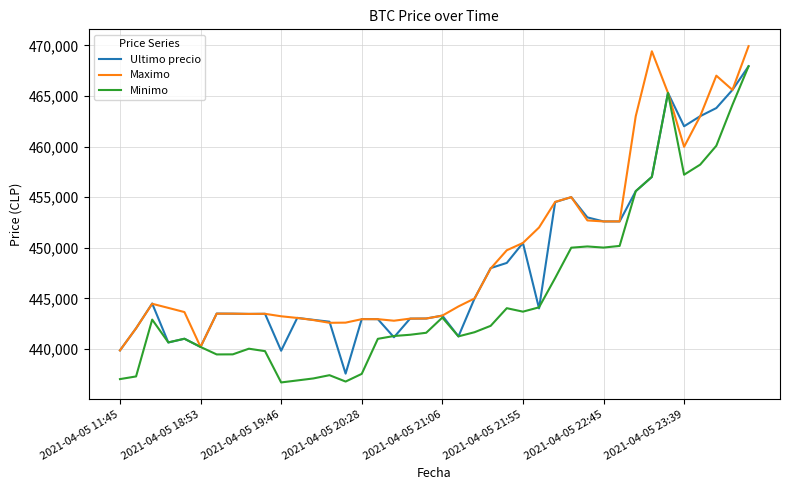

Which series has the largest range (max minus min)?

Minimo